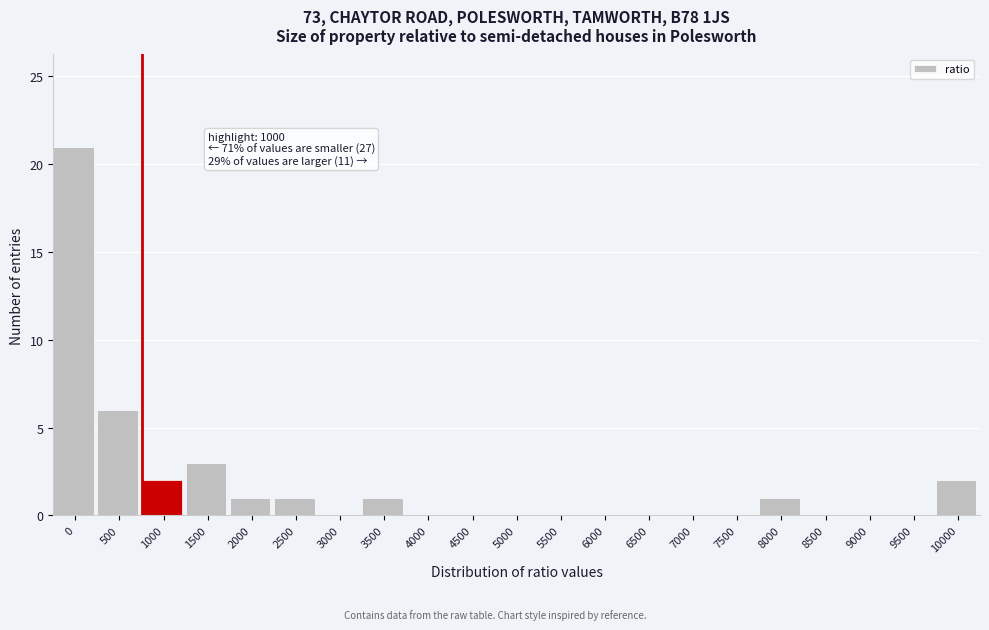

Reading left to right, what are all the values shown in this chart?

0=21	500=6	1000=2	1500=3	2000=1	2500=1	3000=0	3500=1	4000=0	4500=0	5000=0	5500=0	6000=0	6500=0	7000=0	7500=0	8000=1	8500=0	9000=0	9500=0	10000=2